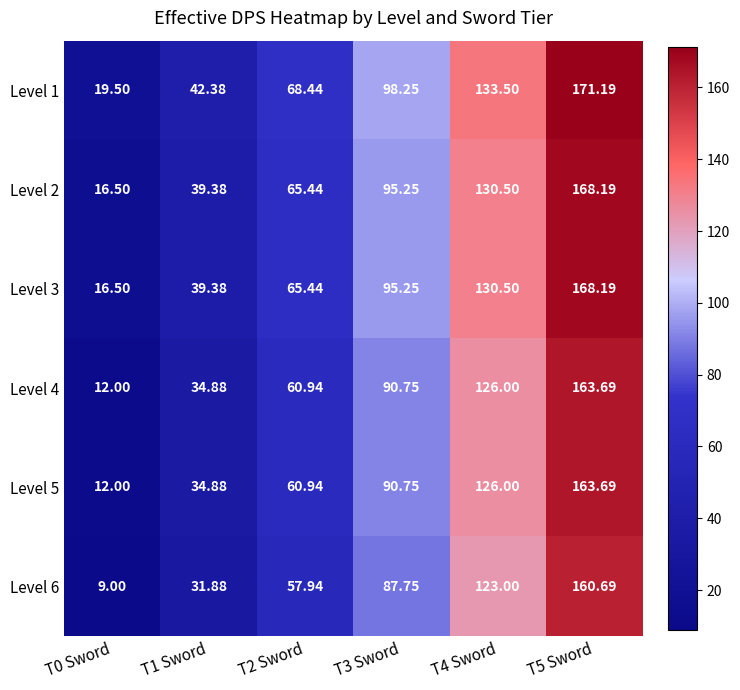

At which category is the sum across all series the highest?

T5 Sword